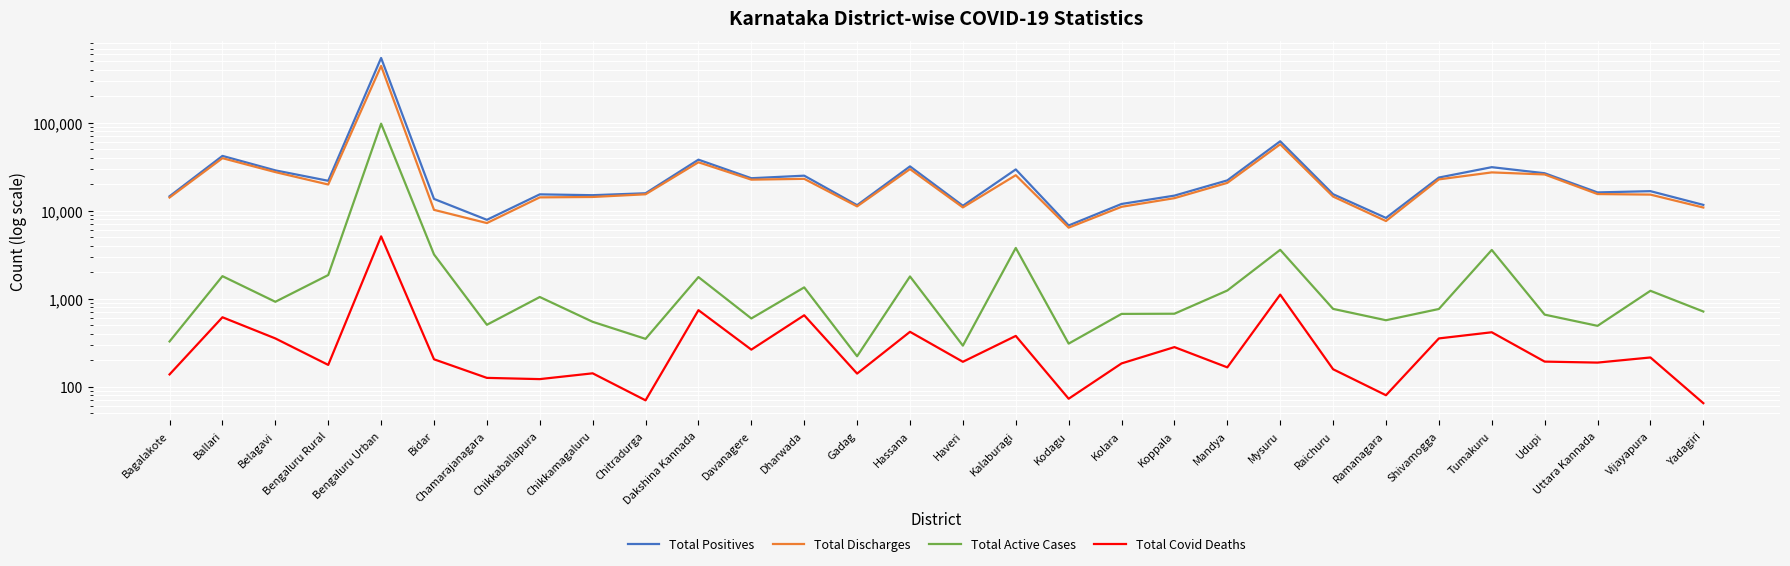

What position from the right is Uttara Kannada?

3